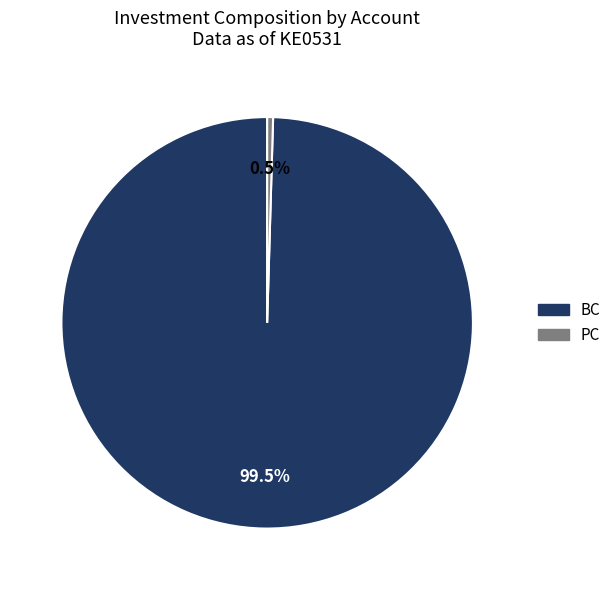

What portion of the pie excludes BC?

0.5%